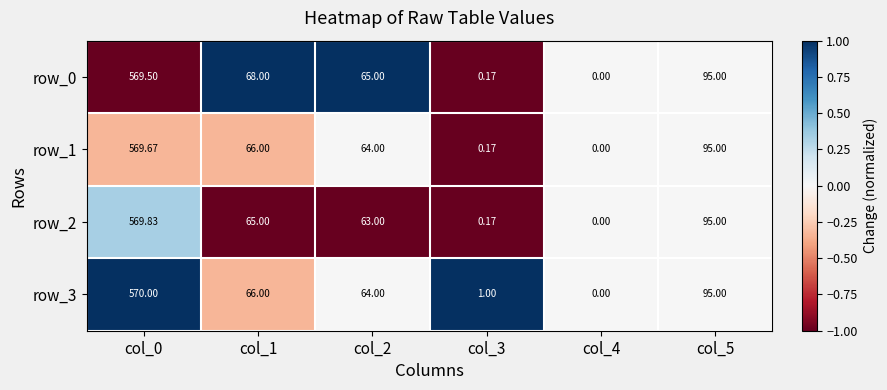

Count the number of data series in this chart.

4